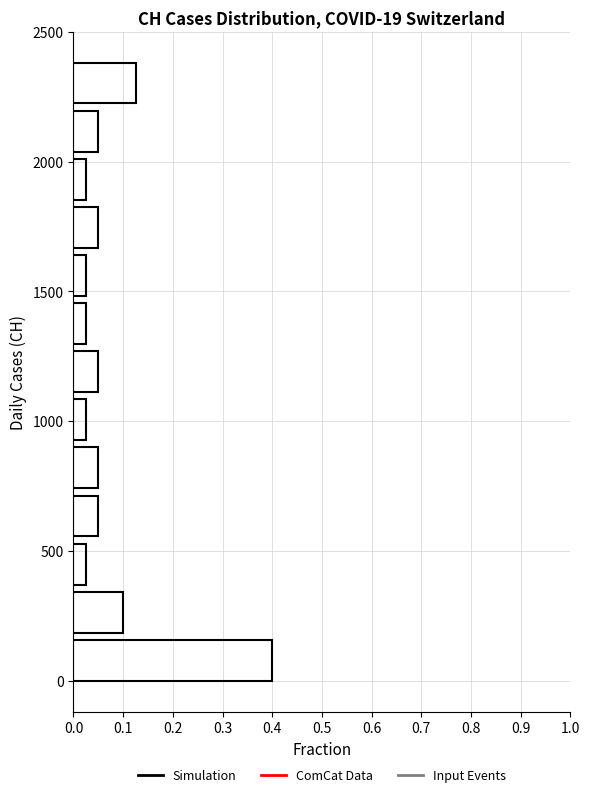

Read against the y-axis, roughly where is the centre of the longest bar?

100